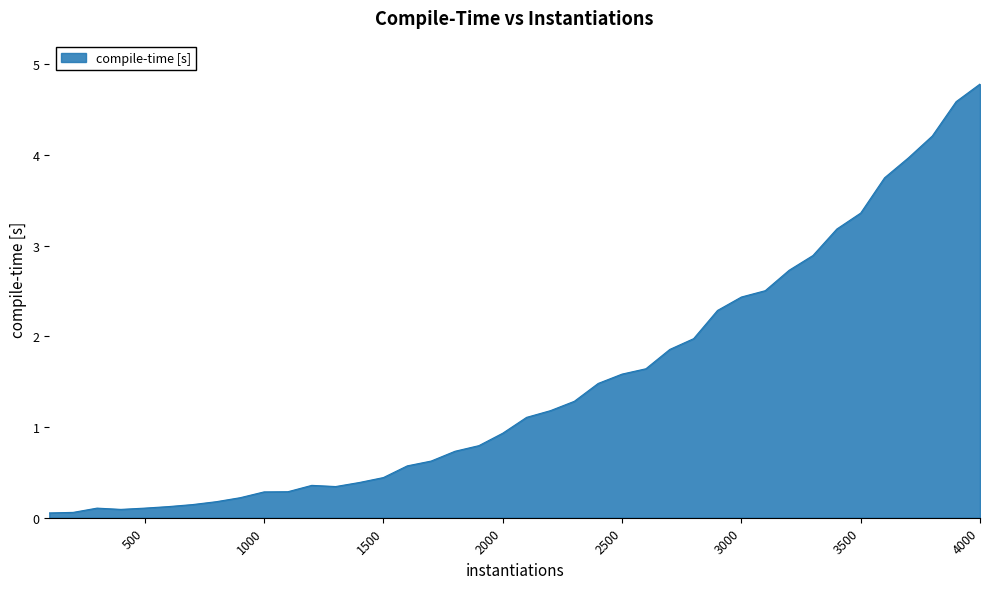

List the labels in order of value, smallest first.

100, 200, 400, 300, 500, 600, 700, 800, 900, 1000, 1100, 1300, 1200, 1400, 1500, 1600, 1700, 1800, 1900, 2000, 2100, 2200, 2300, 2400, 2500, 2600, 2700, 2800, 2900, 3000, 3100, 3200, 3300, 3400, 3500, 3600, 3700, 3800, 3900, 4000